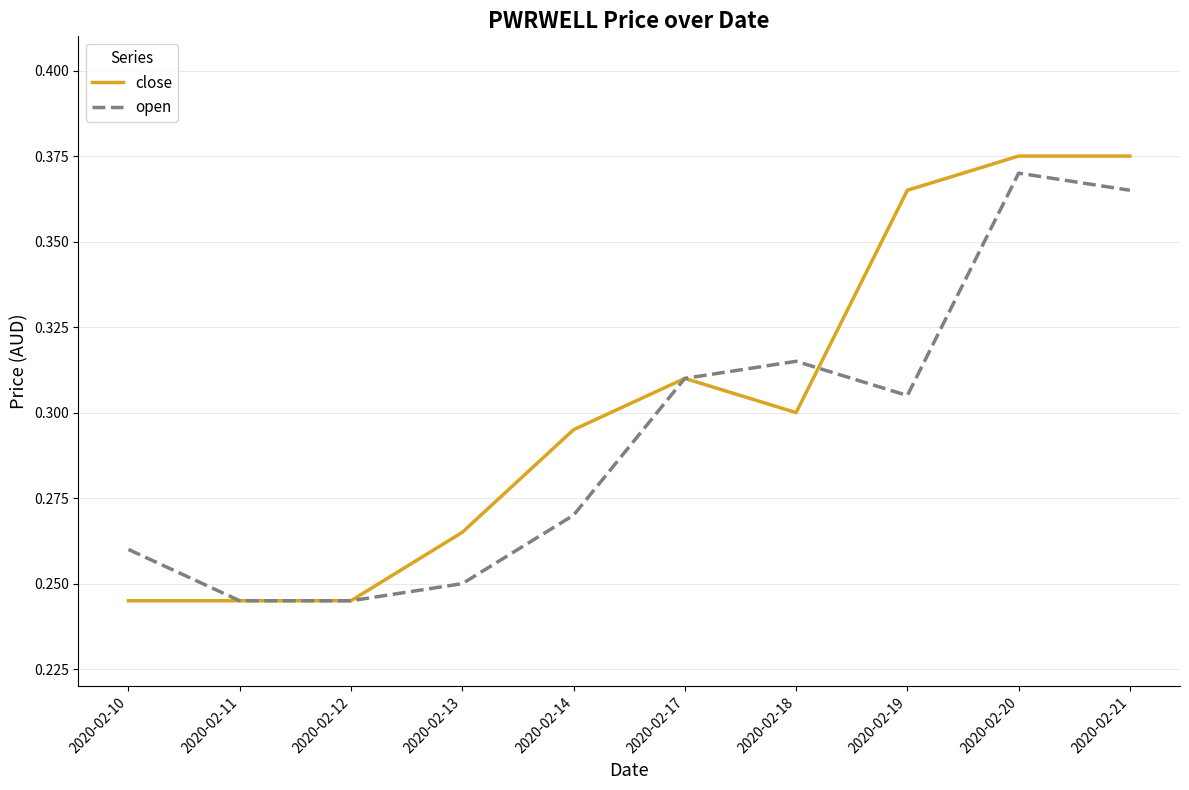

Which series has the widest spread of values?

close